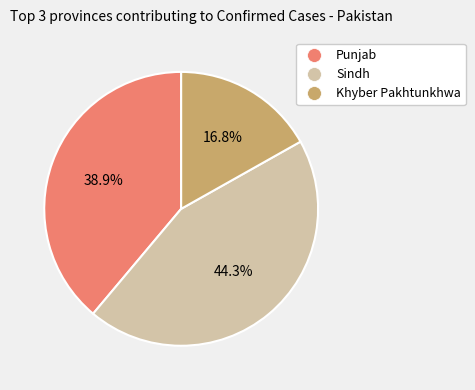

To the nearest percent, what portion does Sindh represent?

44%